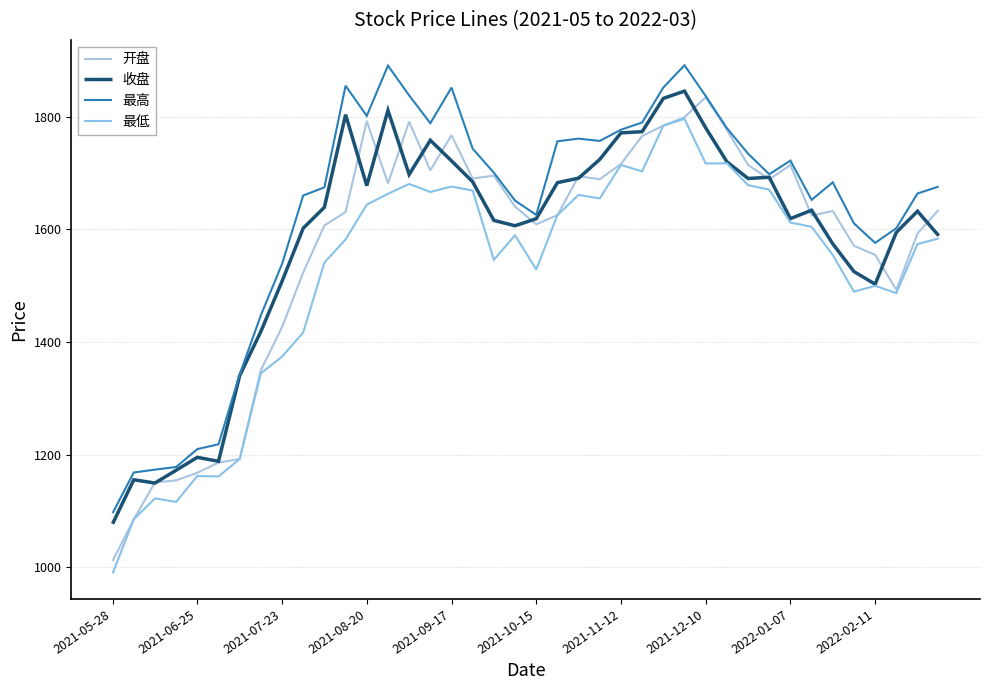

Reading left to right, what are all the values shown in this chart?

开盘: 1011.2	1085.3	1150.6	1154.4	1167.8	1186.0	1192.4	1349.9	1426.3	1523.4	1606.8	1630.6	1792.4	1681.4	1790.9	1704.7	1766.8	1690.0	1695.2	1640.3	1608.8	1625.1	1694.1	1688.9	1715.9	1765.6	1784.0	1798.9	1834.1	1776.4	1714.4	1688.5	1714.0	1624.5	1632.4	1570.8	1554.6	1492.5	1592.7	1634.6
收盘: 1077.4	1155.4	1149.7	1172.4	1195.2	1188.3	1340.2	1418.6	1507.6	1602.0	1639.0	1803.4	1677.3	1811.1	1697.3	1758.0	1721.4	1684.2	1615.8	1606.3	1618.8	1682.8	1690.7	1724.0	1771.1	1773.2	1832.3	1845.2	1780.0	1719.8	1690.2	1692.3	1618.9	1633.8	1574.1	1524.9	1502.6	1594.6	1632.0	1588.7
最高: 1096.2	1168.4	1173.4	1178.1	1209.9	1218.5	1342.3	1447.4	1538.4	1660.0	1674.5	1854.8	1801.2	1890.4	1837.6	1788.2	1851.4	1743.1	1700.4	1650.9	1625.5	1756.2	1760.9	1756.8	1776.7	1789.5	1851.6	1891.0	1836.5	1779.5	1734.3	1697.7	1721.8	1652.2	1683.3	1610.4	1575.8	1602.0	1663.5	1675.8
最低: 989.1	1085.3	1122.5	1116.2	1162.2	1161.3	1192.3	1344.4	1373.9	1416.9	1541.0	1582.0	1643.7	1663.0	1680.5	1666.2	1675.9	1668.7	1545.8	1589.4	1528.6	1625.1	1661.1	1654.7	1714.3	1702.7	1784.0	1796.0	1716.8	1717.1	1678.3	1670.4	1611.9	1604.5	1554.4	1489.3	1499.7	1486.8	1573.8	1583.8